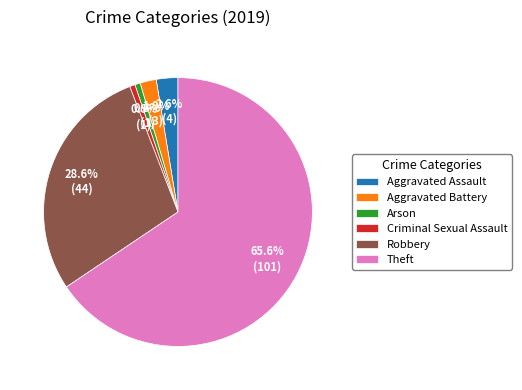

Is there any slice that represents more than half of the pie?

Yes